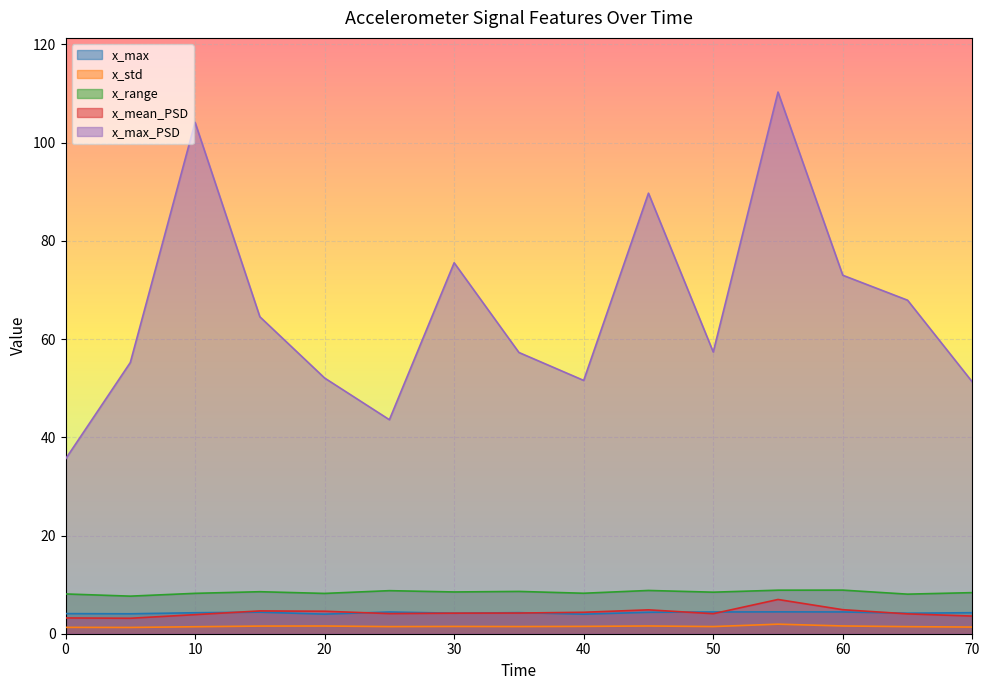

At which label is x_range closest to 8?

65